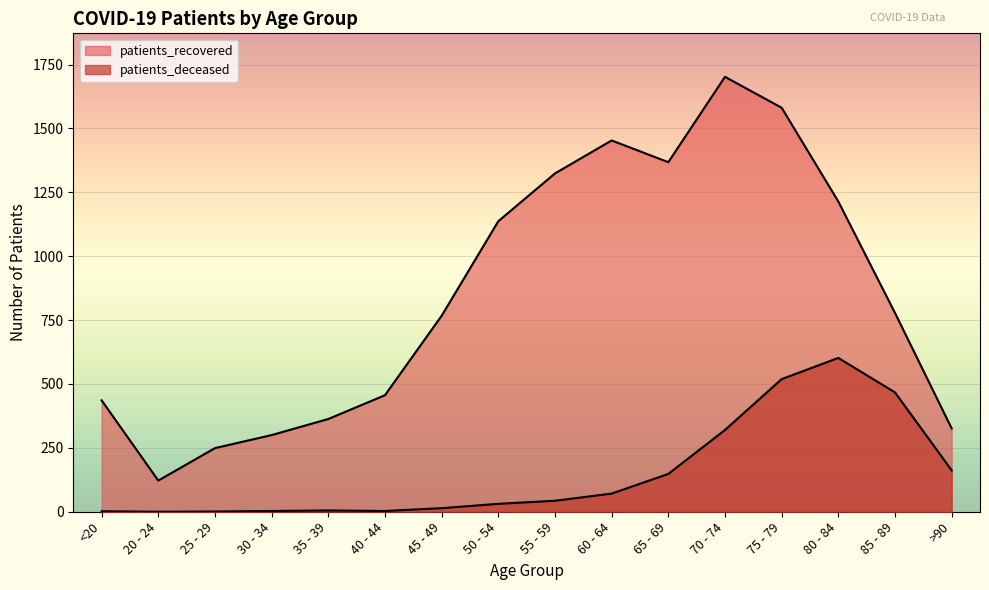

What is the spread (max minus min) of values at 65 - 69?

1220